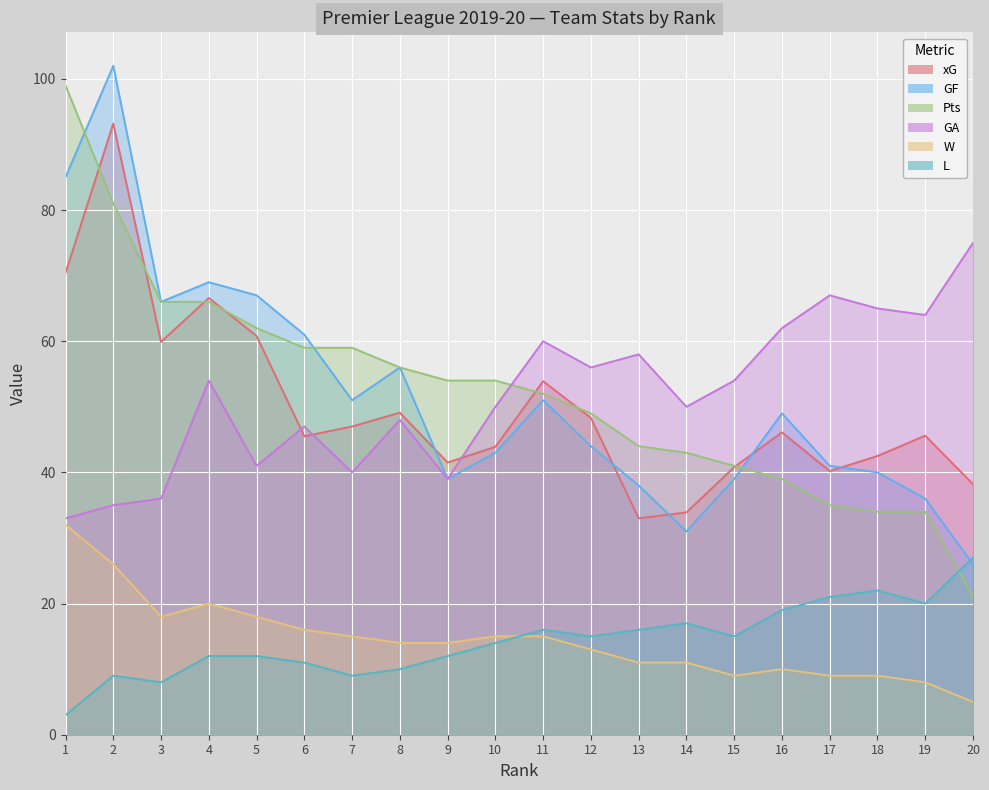

Which series has the widest spread of values?

Pts